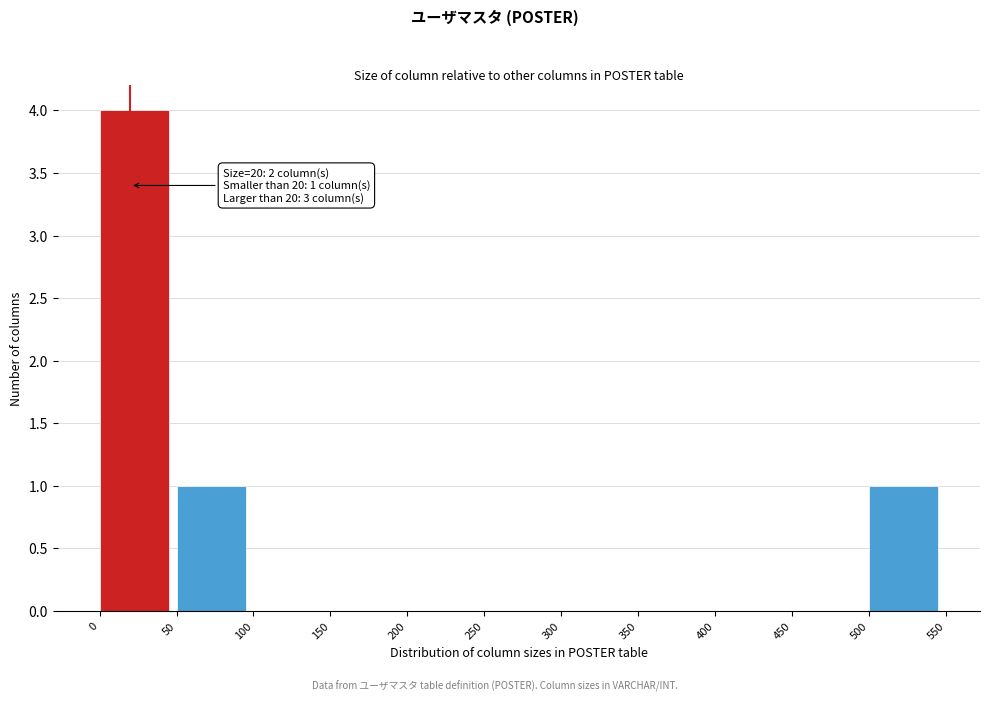

Over which range of the x-axis is the bar tallest?

0 to 50